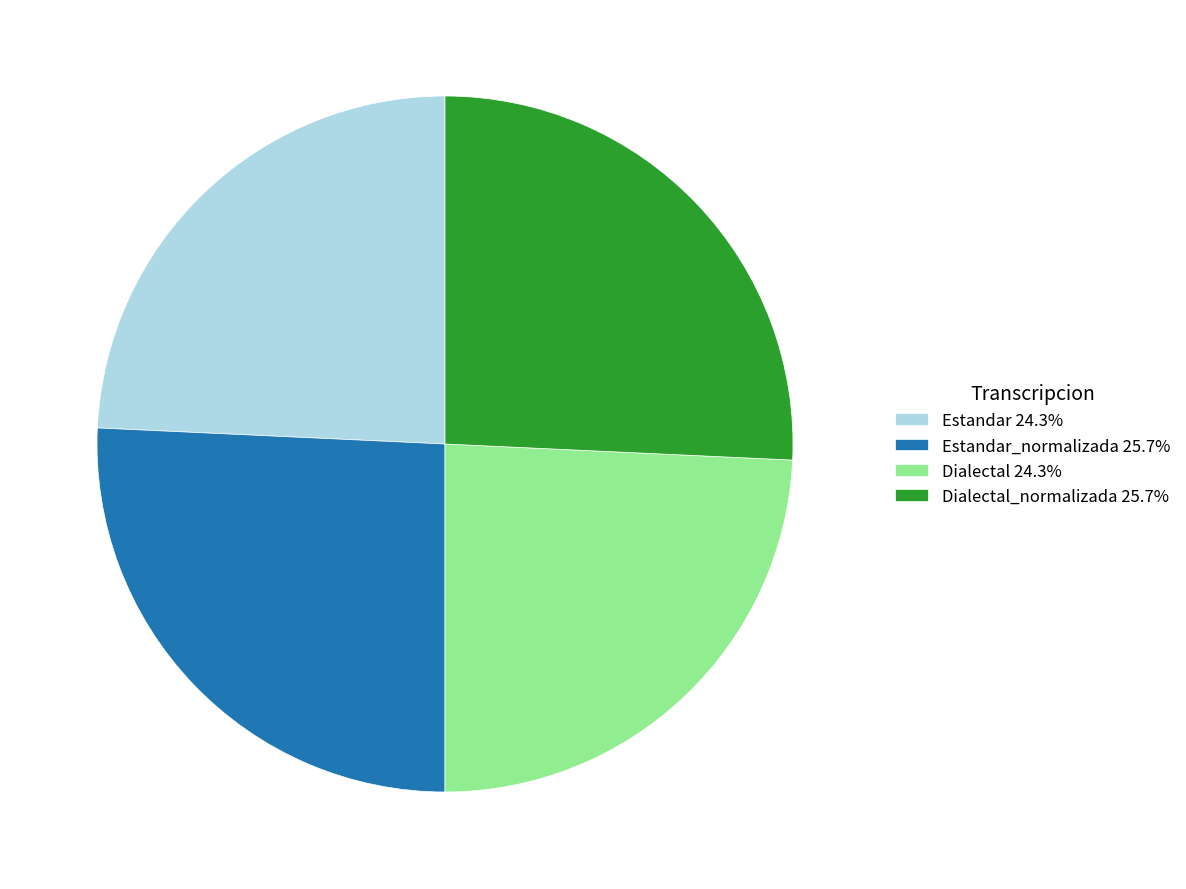

Is Estandar_normalizada 25.7% the majority of the pie?

No